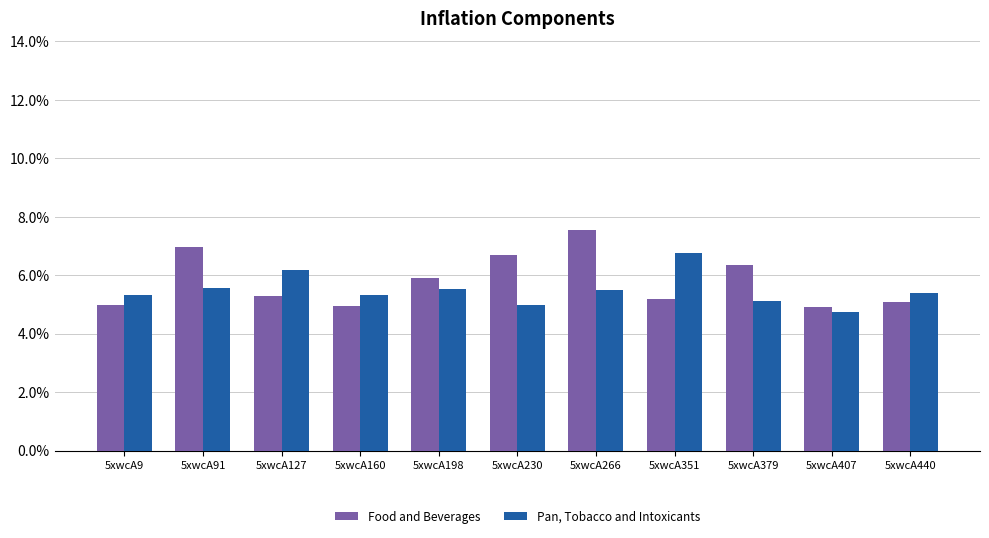

What is the value of the Food and Beverages bar at the 9th from the left?

6.4